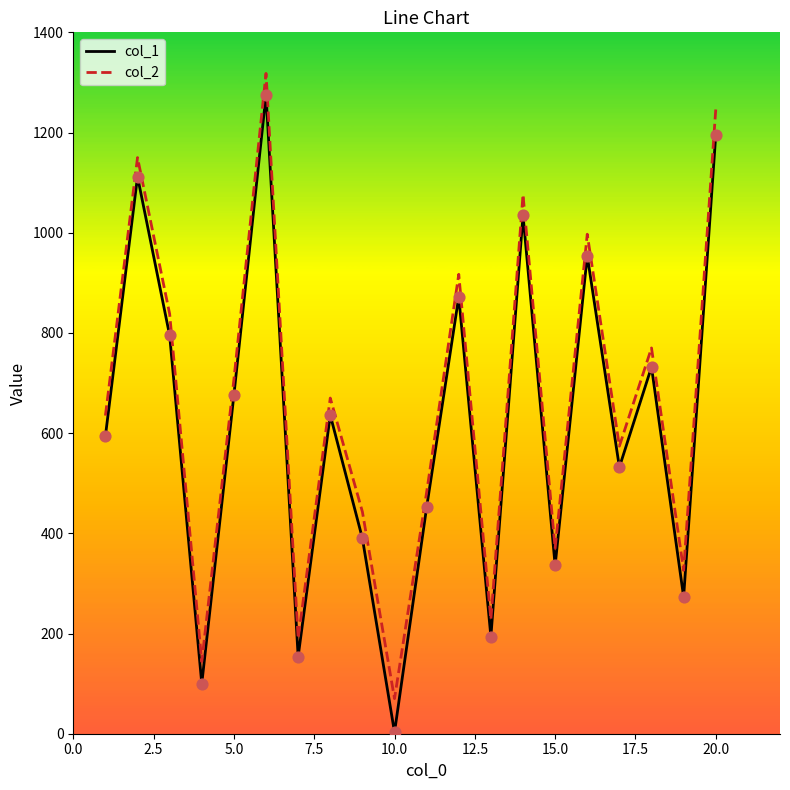

Which series has the widest spread of values?

col_1